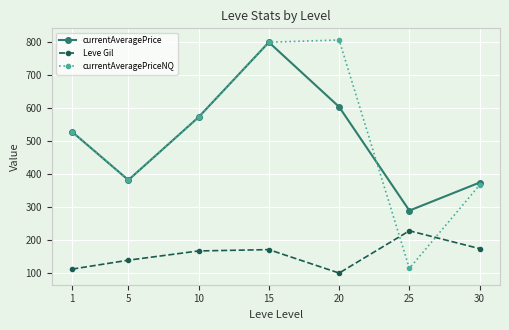

What is the average value of the currentAveragePrice series?

507.7